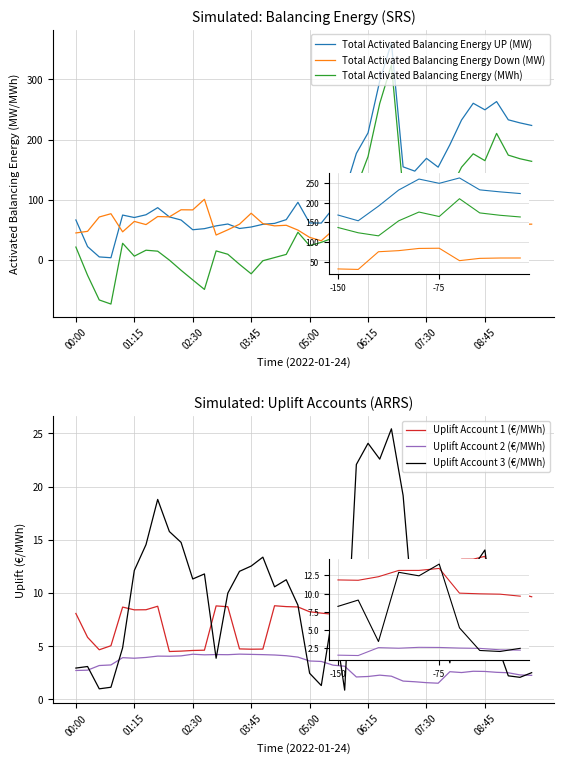

What is the minimum value for Total Activated Balancing Energy UP (MW)?

3.9